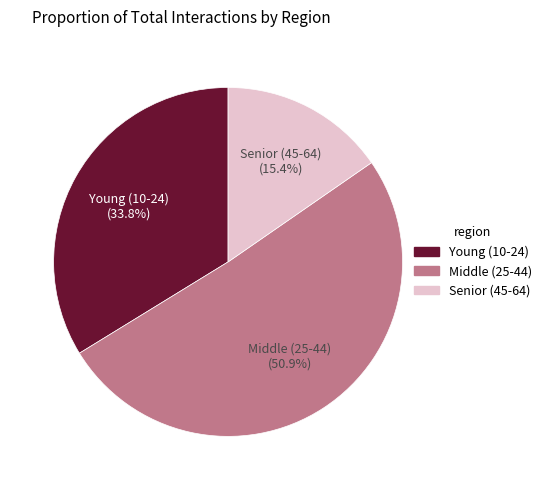

Rank the categories by value from highest to lowest.

Middle (25-44), Young (10-24), Senior (45-64)